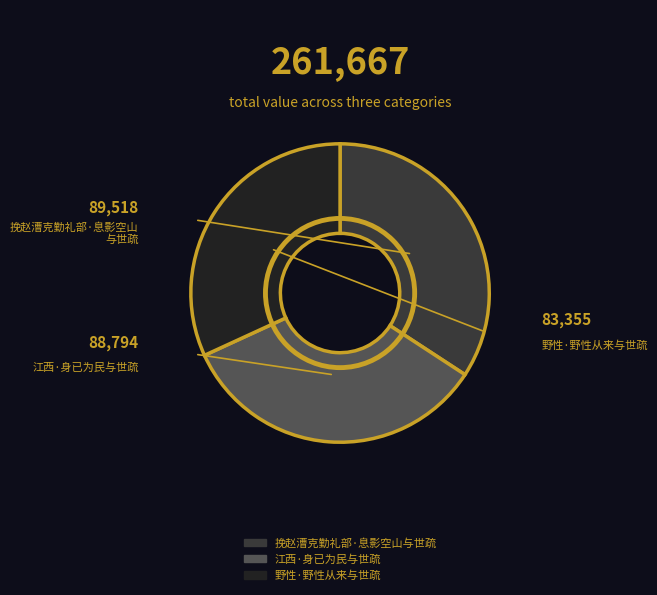

How many slices are in this pie chart?

3